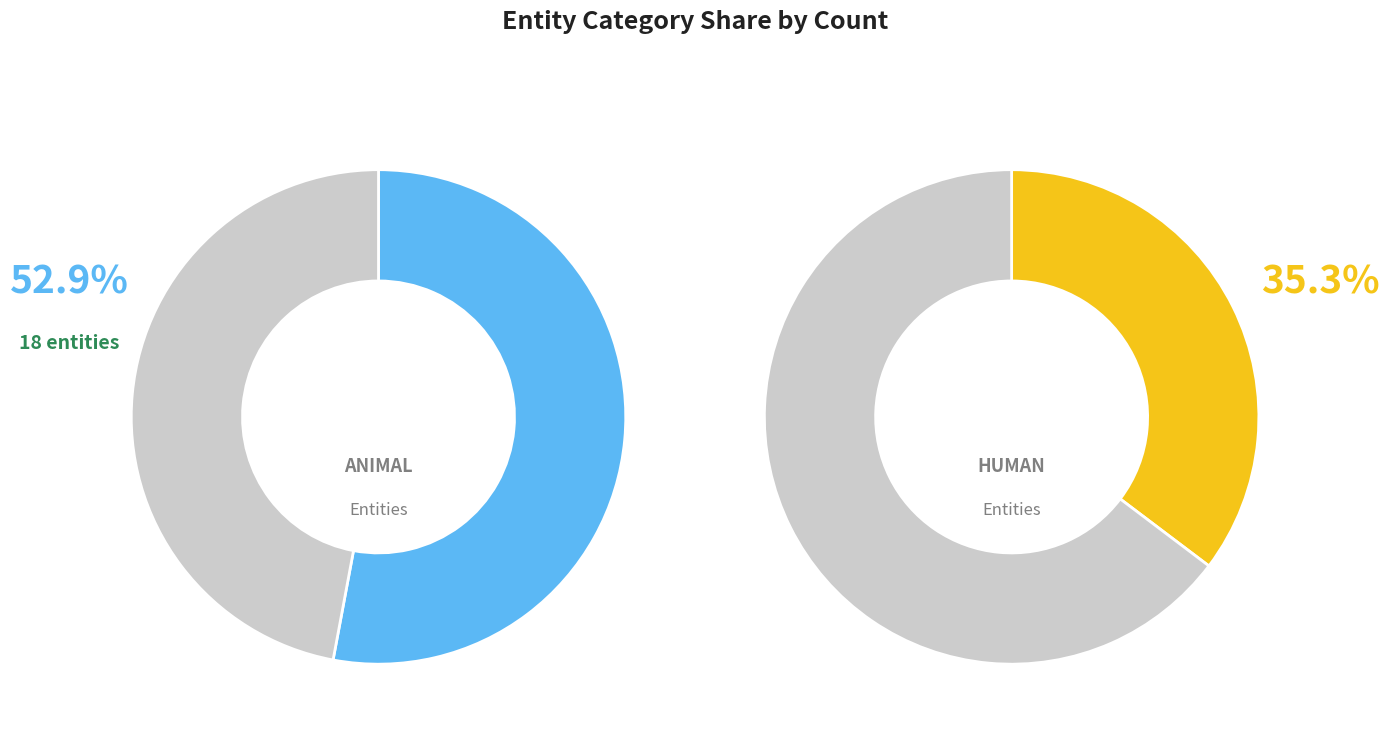

Is there any slice that represents more than half of the pie?

Yes